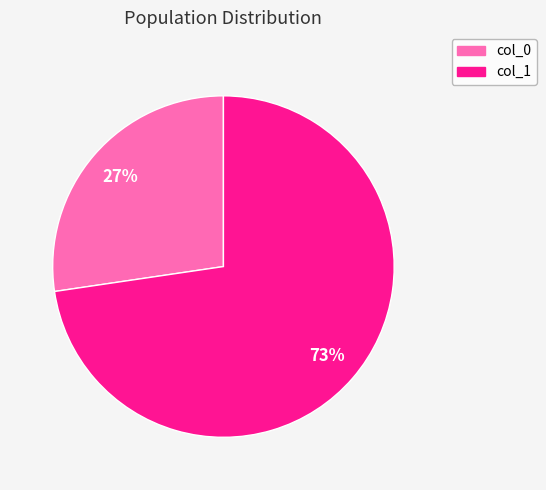

Is there any slice that represents more than half of the pie?

Yes